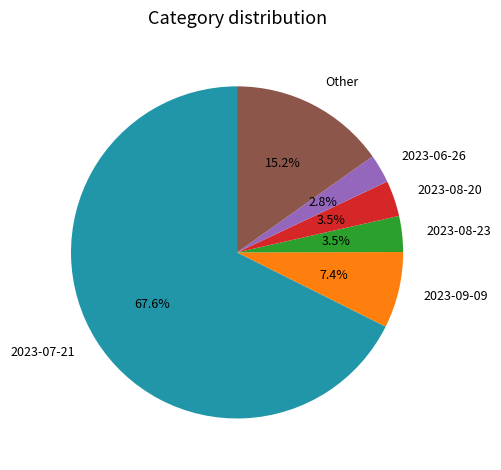

Which slice is the smallest?

2023-06-26